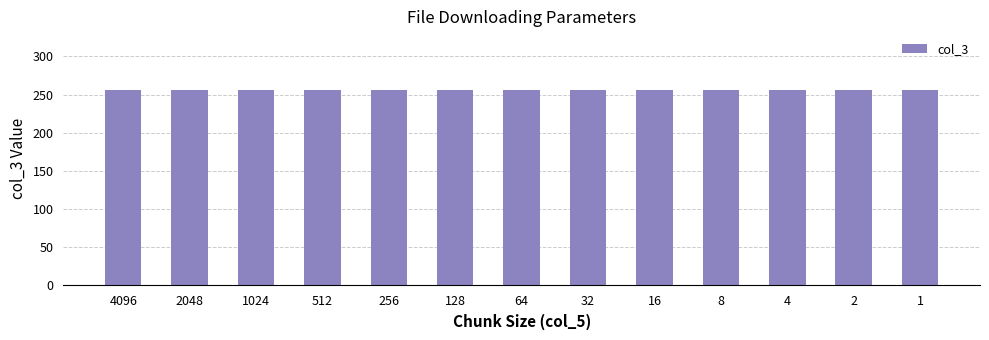

At which category is the sum across all series the highest?

4096